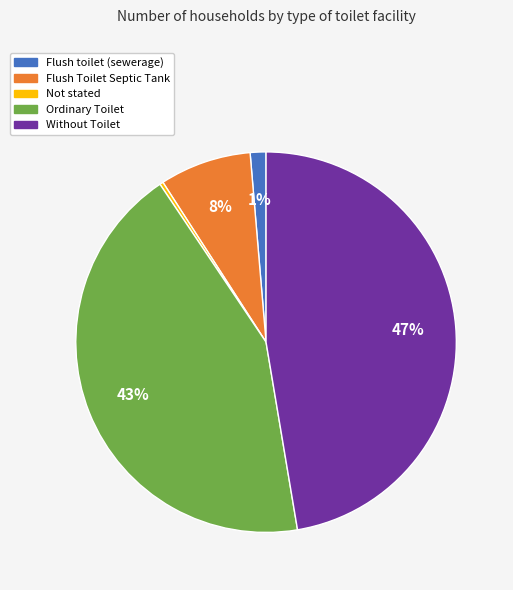

To the nearest percent, what is the difference between the largest and smallest slice percentages?

47%